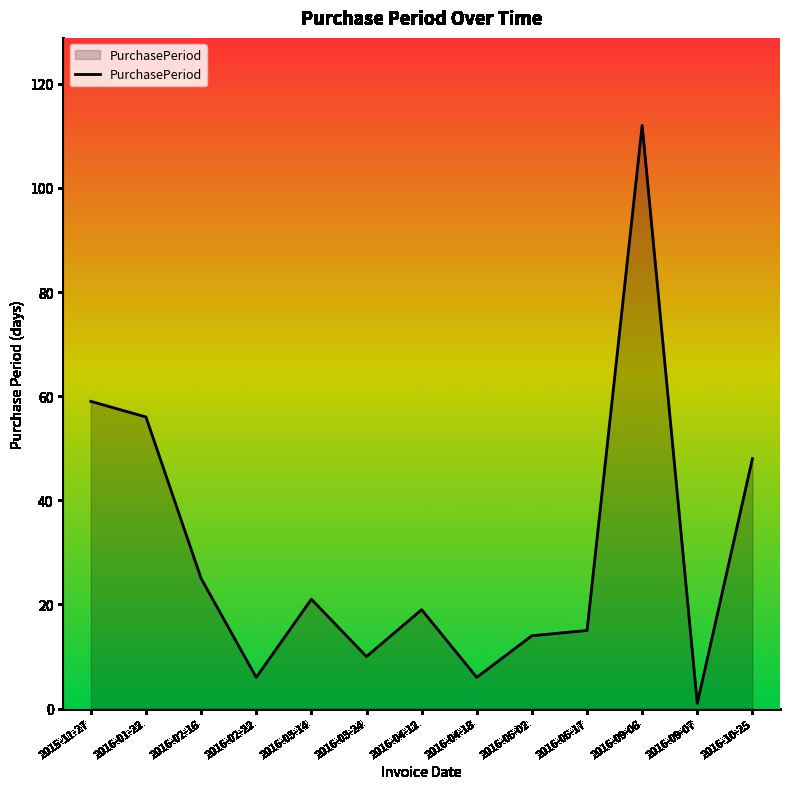

How many series are shown in this chart?

1